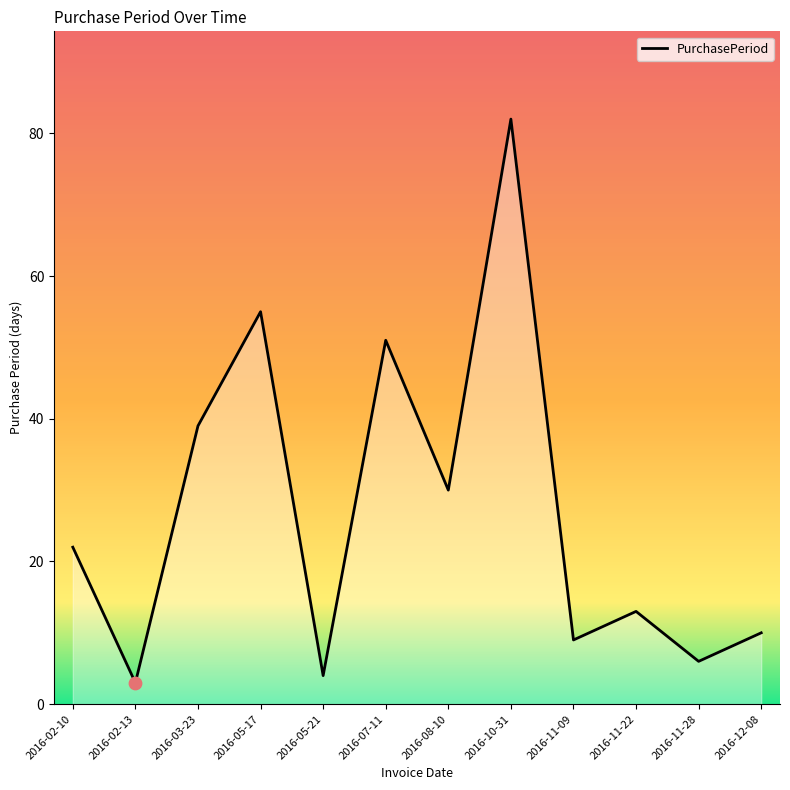

Approximately how many times larger is the value at 2016-11-28 compared to 2016-02-10?

0.3